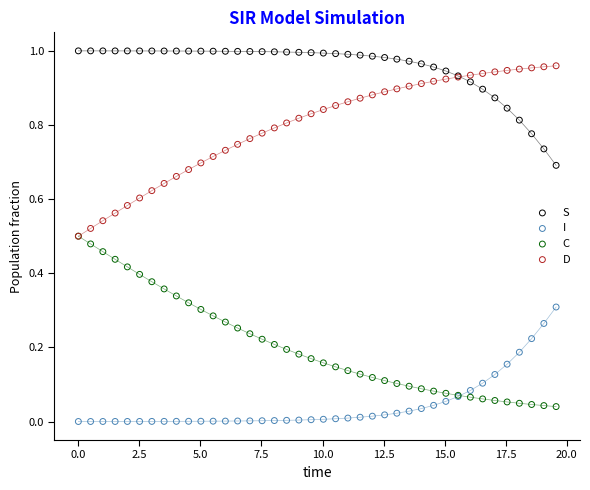

What are all the series names shown in the legend?

S, I, C, D